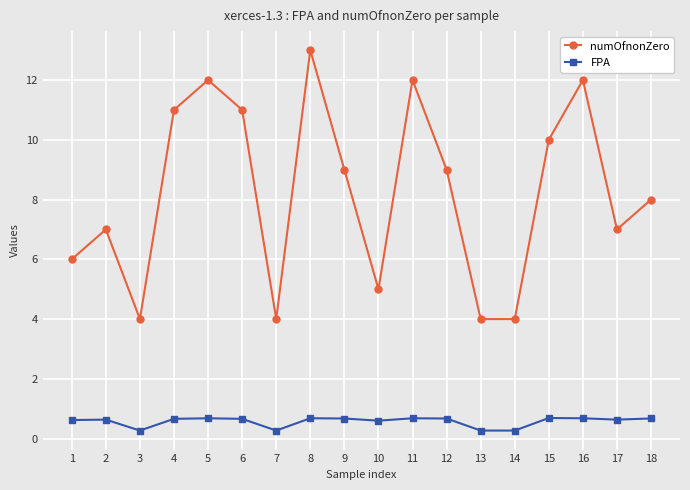

True or false: FPA has a value of 0.6 at 2.

True